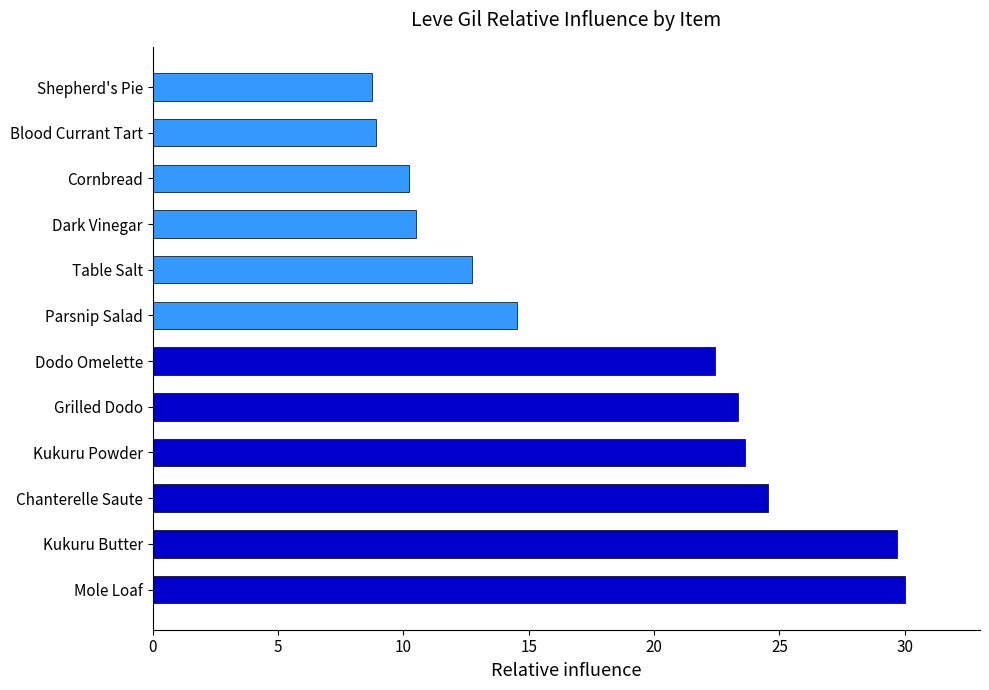

What is the difference between the values at Dodo Omelette and Dark Vinegar?

11.9